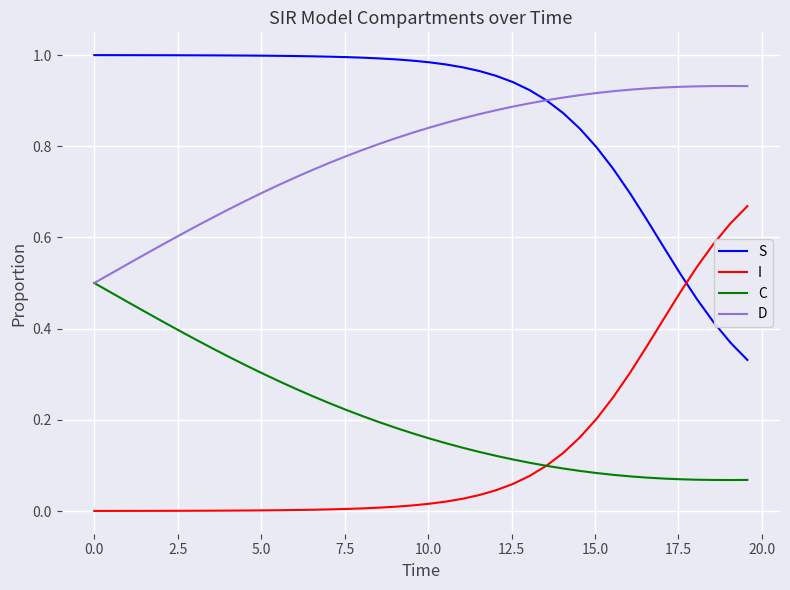

Count the number of data series in this chart.

4